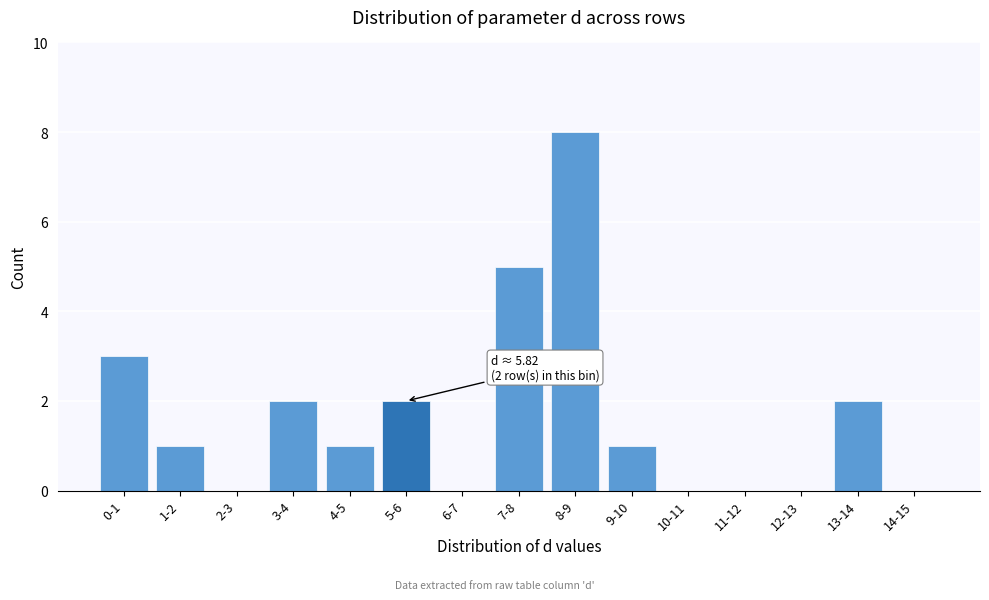

Reading right to left, extract all data points from this chart.

14-15=0	13-14=2	12-13=0	11-12=0	10-11=0	9-10=1	8-9=8	7-8=5	6-7=0	5-6=2	4-5=1	3-4=2	2-3=0	1-2=1	0-1=3